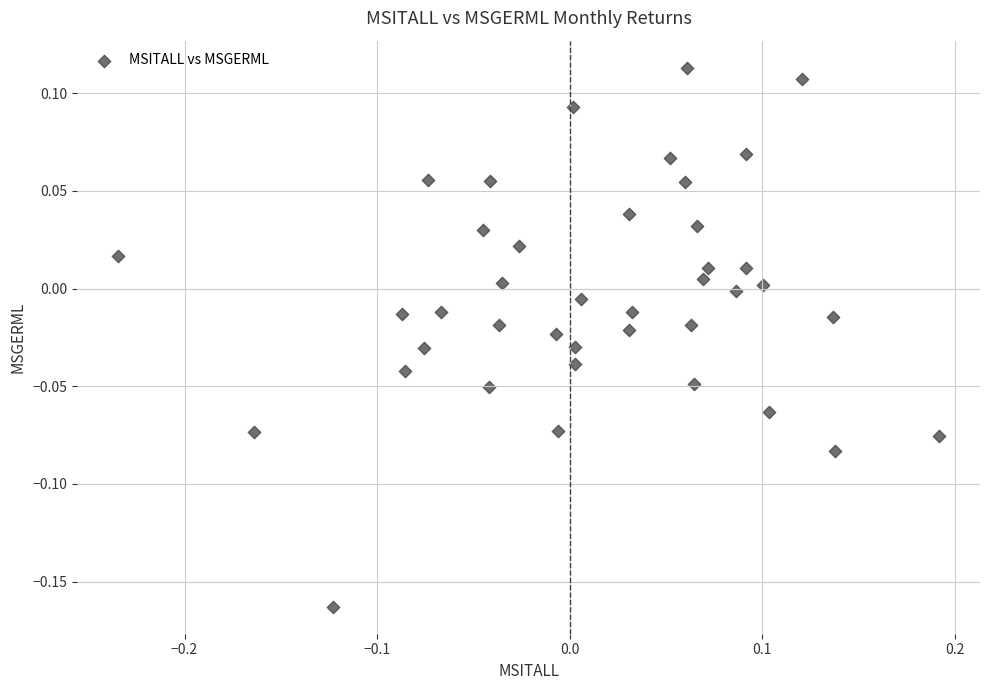

What is the range of Y values (max minus min)?

0.3